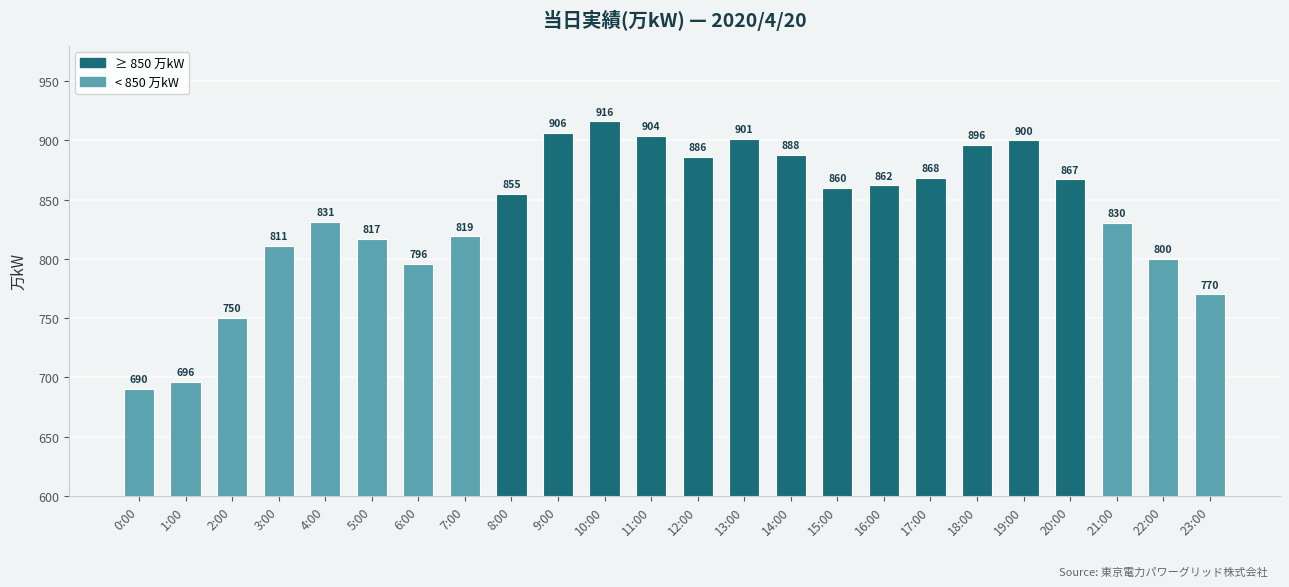

What is the label of the 10th bar from the right?

14:00